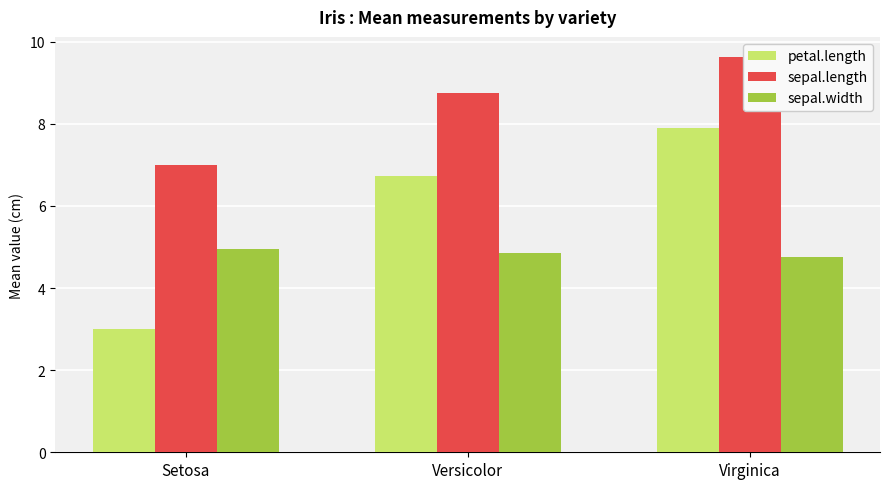

Where is sepal.width nearest to the value 4?

Virginica